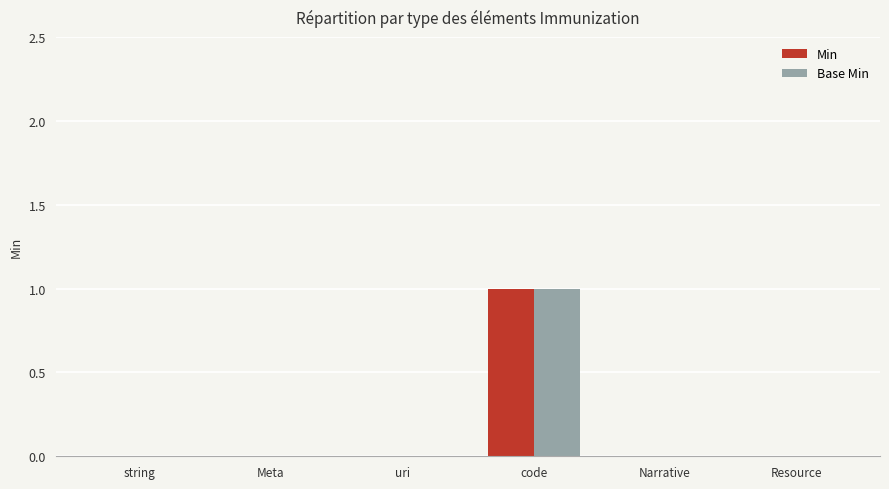

The value of Min at Resource is 0. True or false?

True